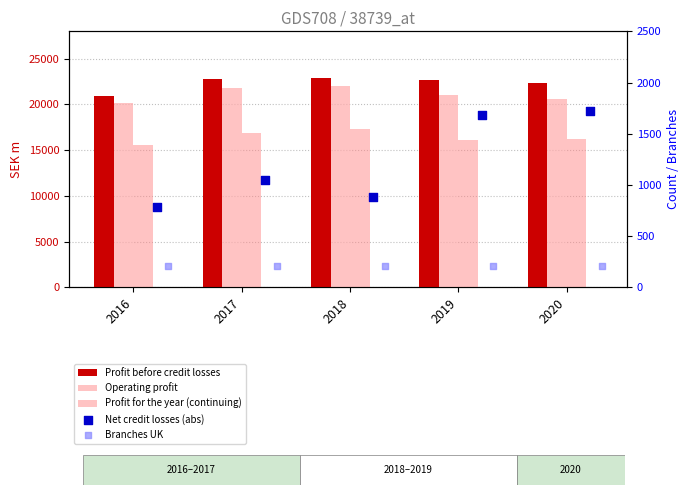

Which series contains the lowest Y value?

Branches UK